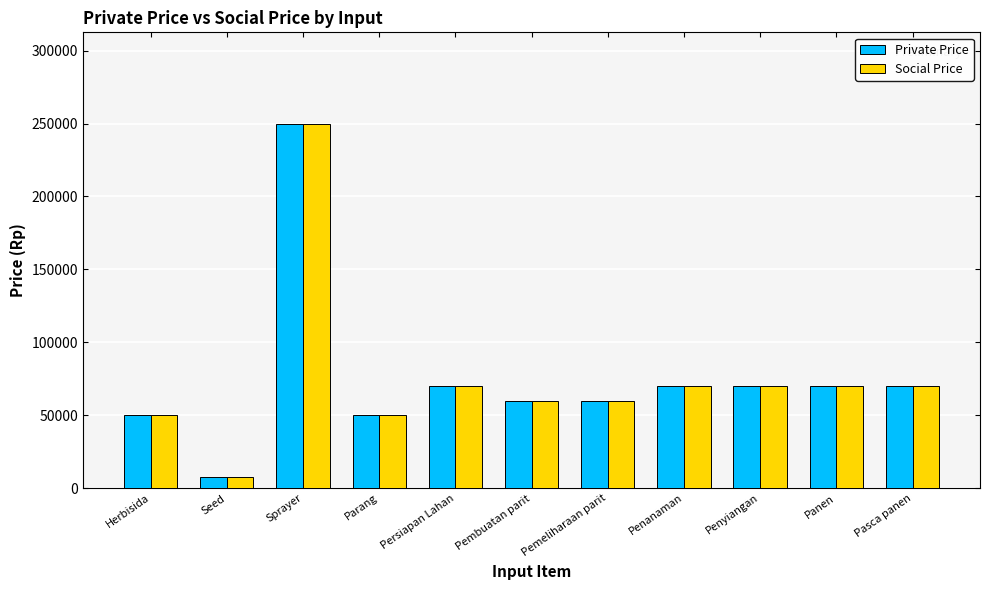

What is the difference between the maximum and minimum values in the Private Price series?

242000